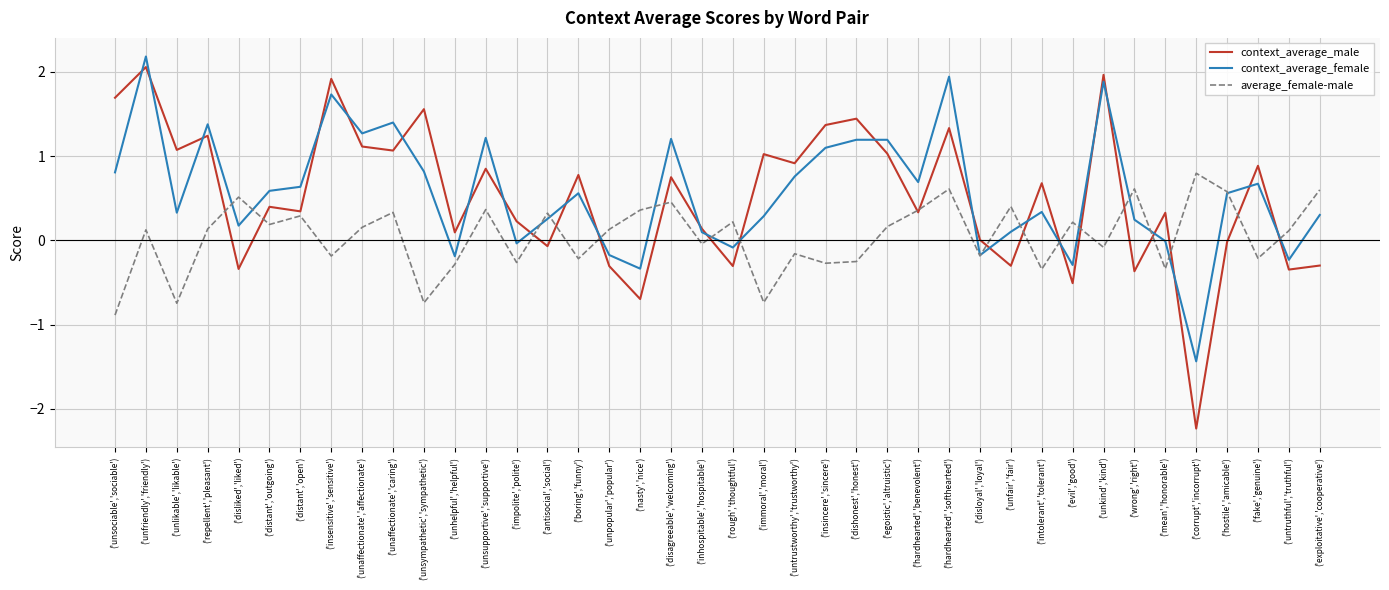

What position from the right is ('wrong','right')?

7